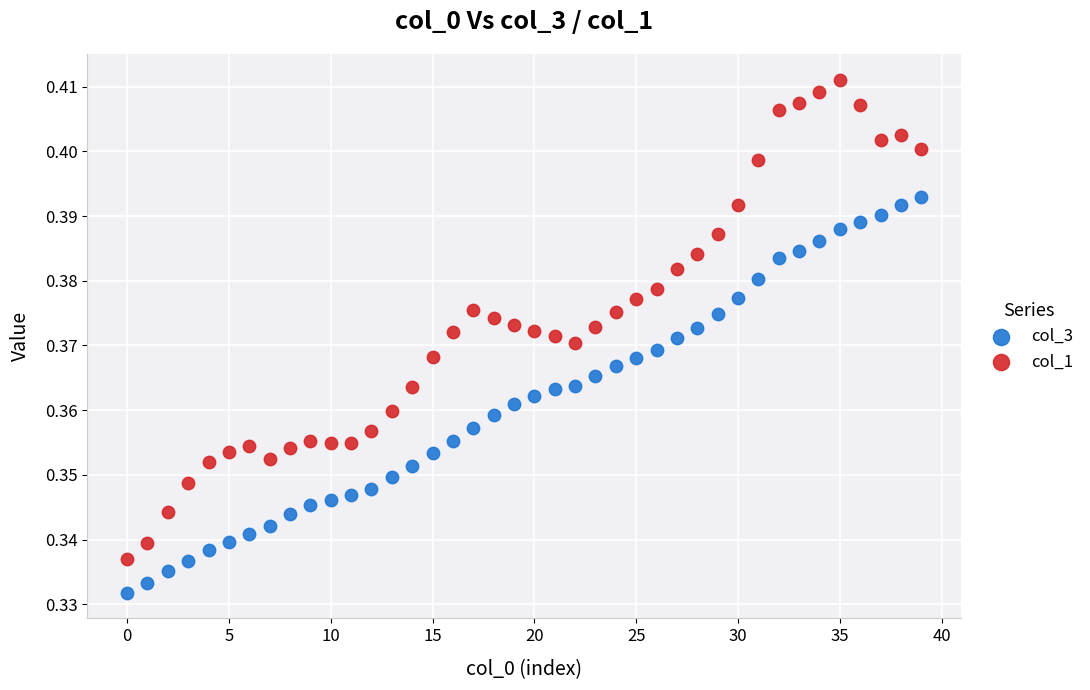

Which series reaches the maximum Y coordinate?

col_1